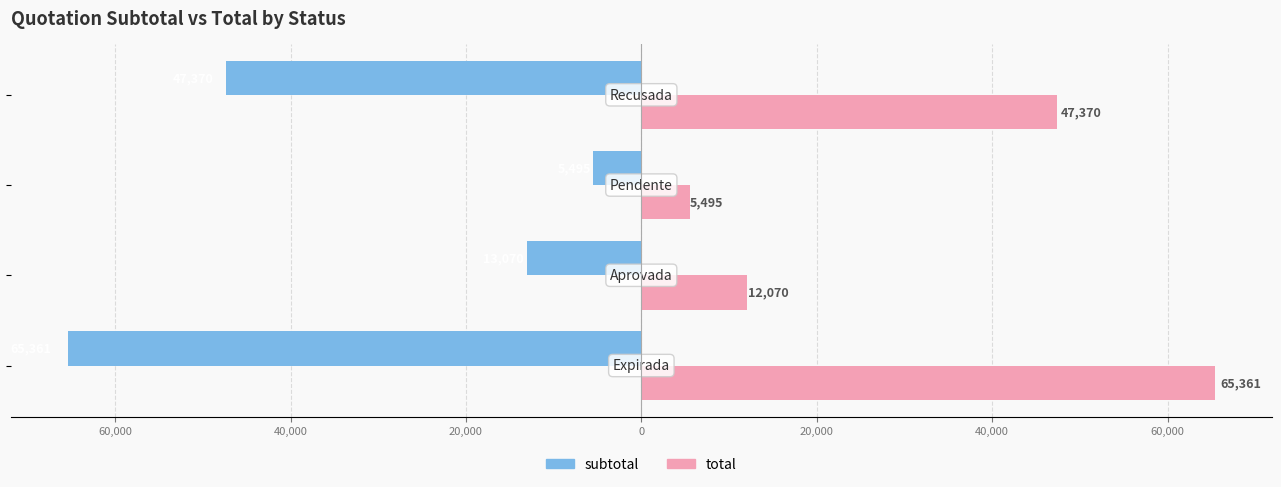

What is the value of the subtotal bar at the 2nd from the left?

-13070.0